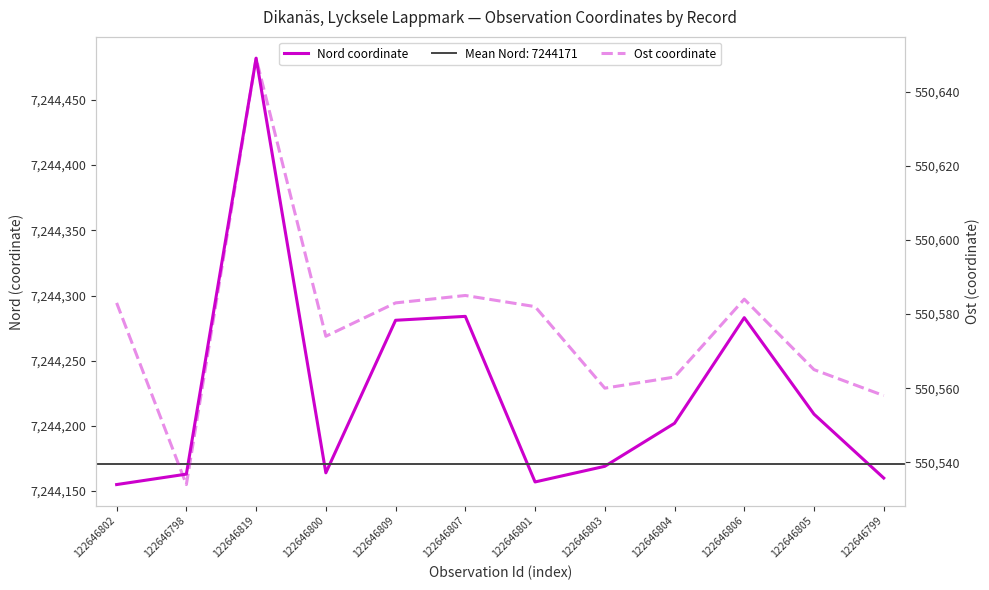

What position from the right is 122646800?

9